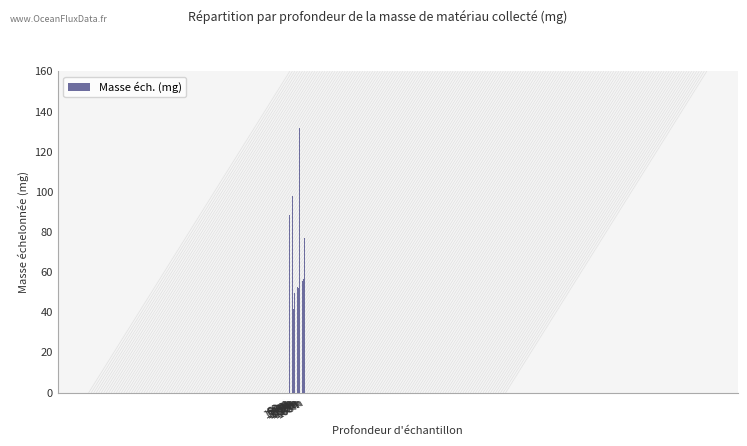

Does the chart contain stacked bars?

No